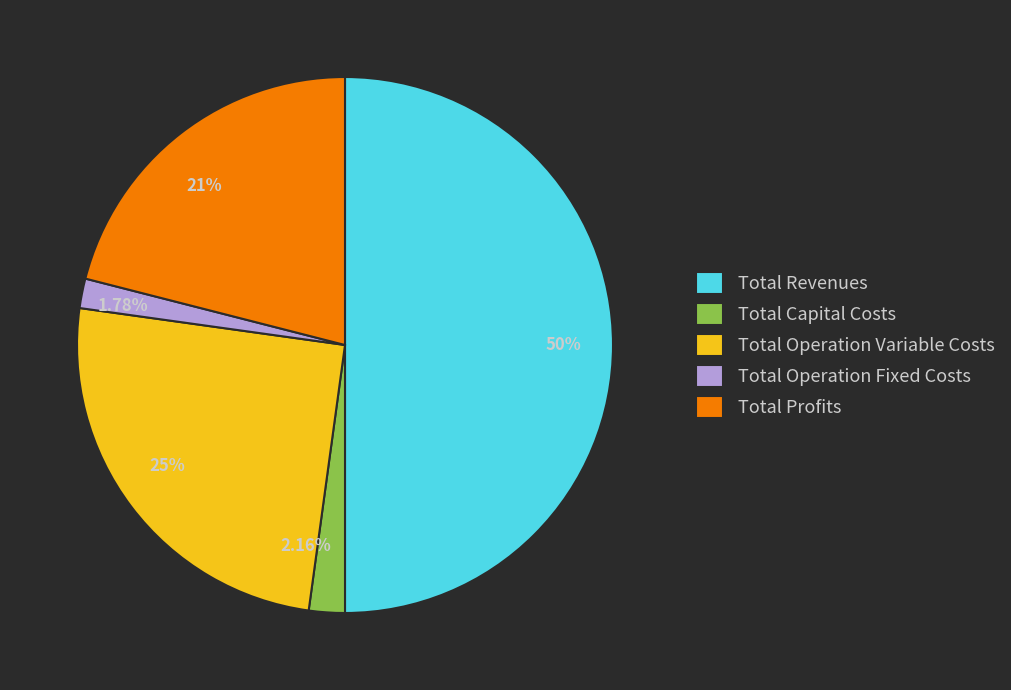

To the nearest percent, what is the combined percentage of Total Capital Costs and Total Operation Fixed Costs?

4%